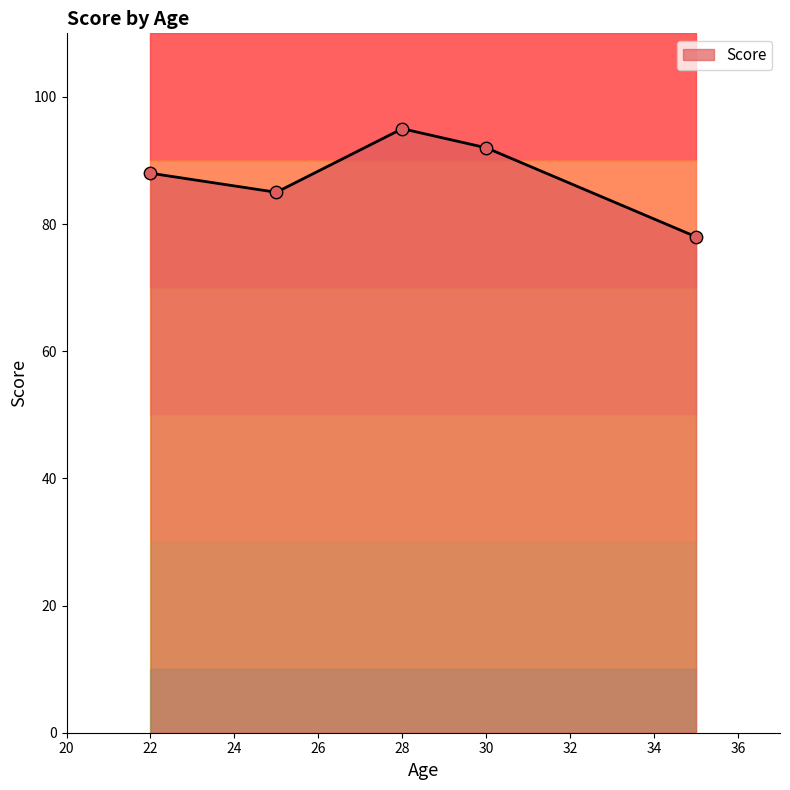

What is the change in value from 25 to 35?

-7